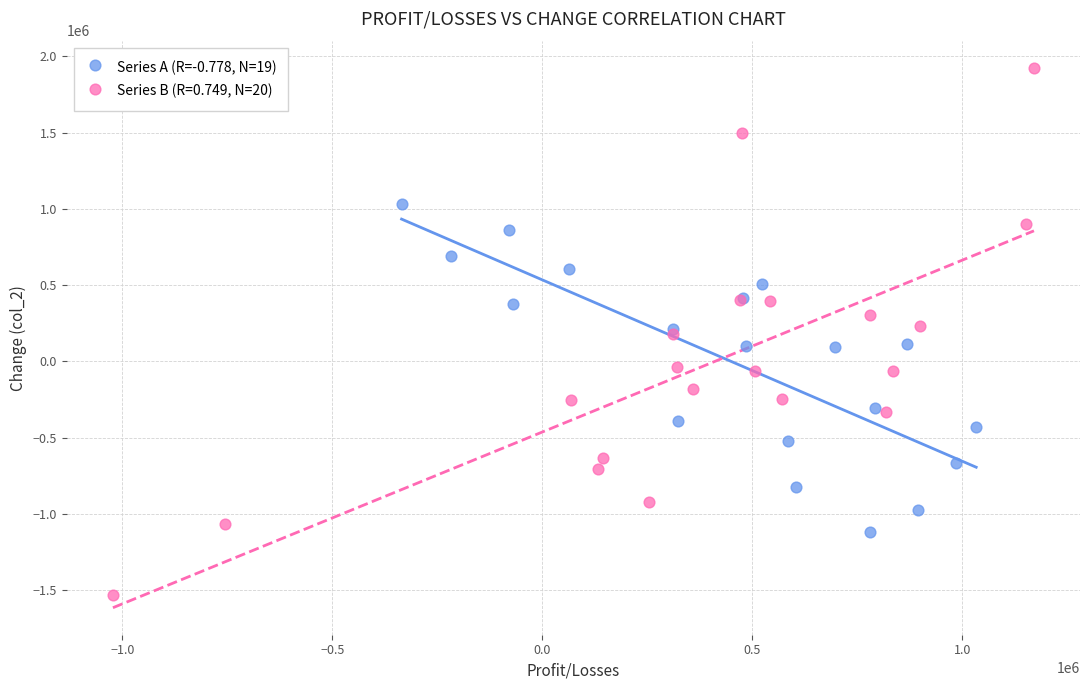

Which series contains the highest Y value?

Series B (R=0.749, N=20)